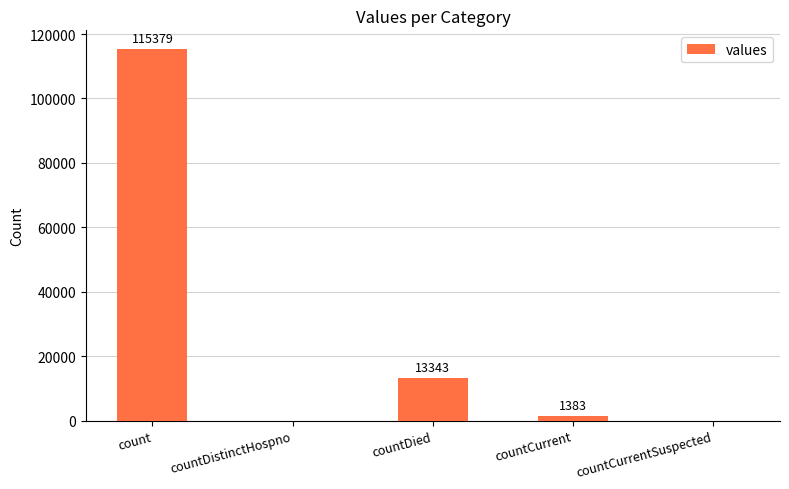

Are the bars horizontal?

No